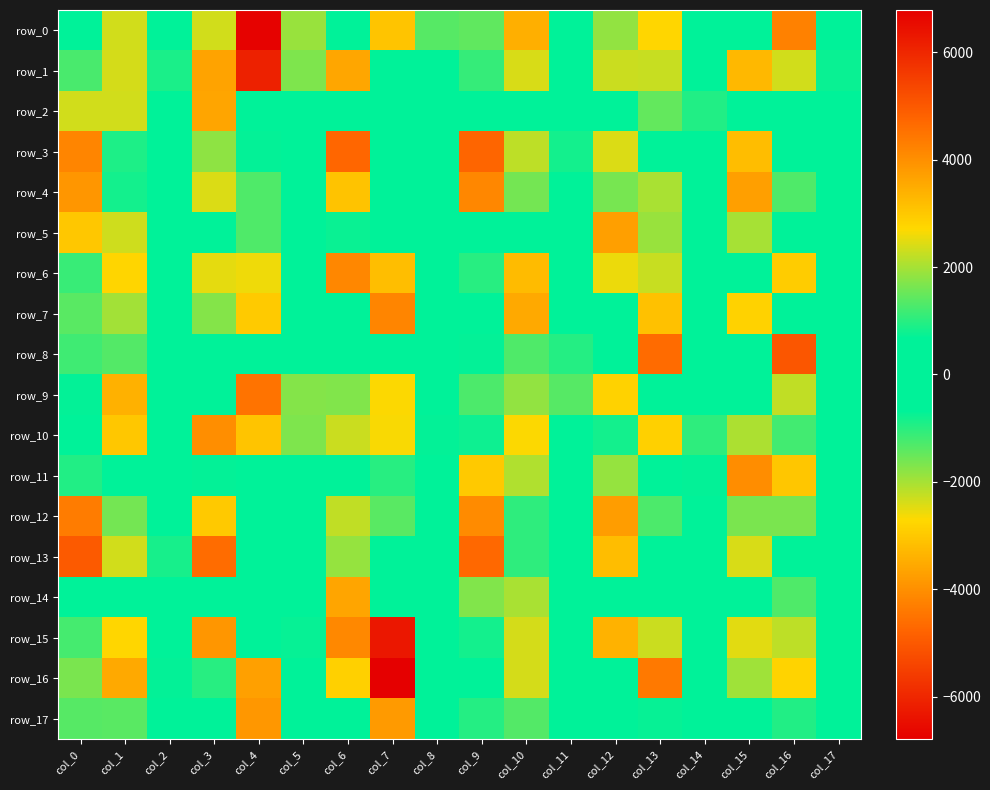

At which category is the sum across all series the highest?

col_4